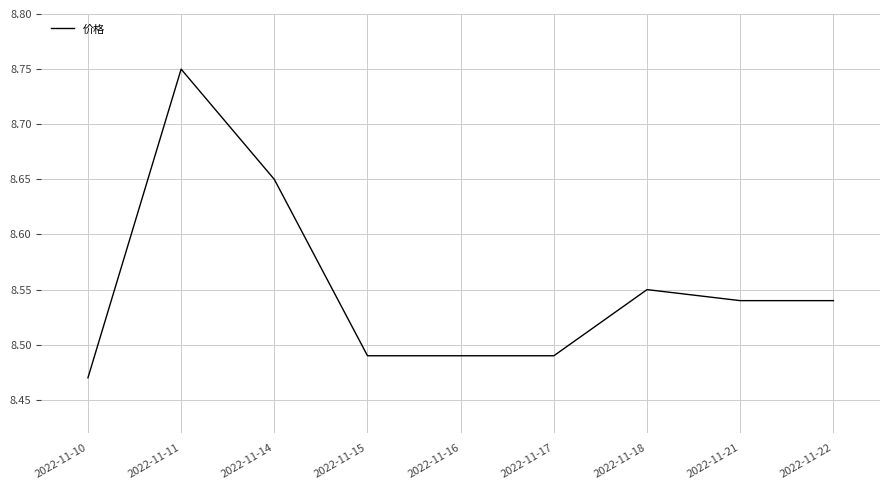

True or false: the data shows 14.2 at 2022-11-21.

False